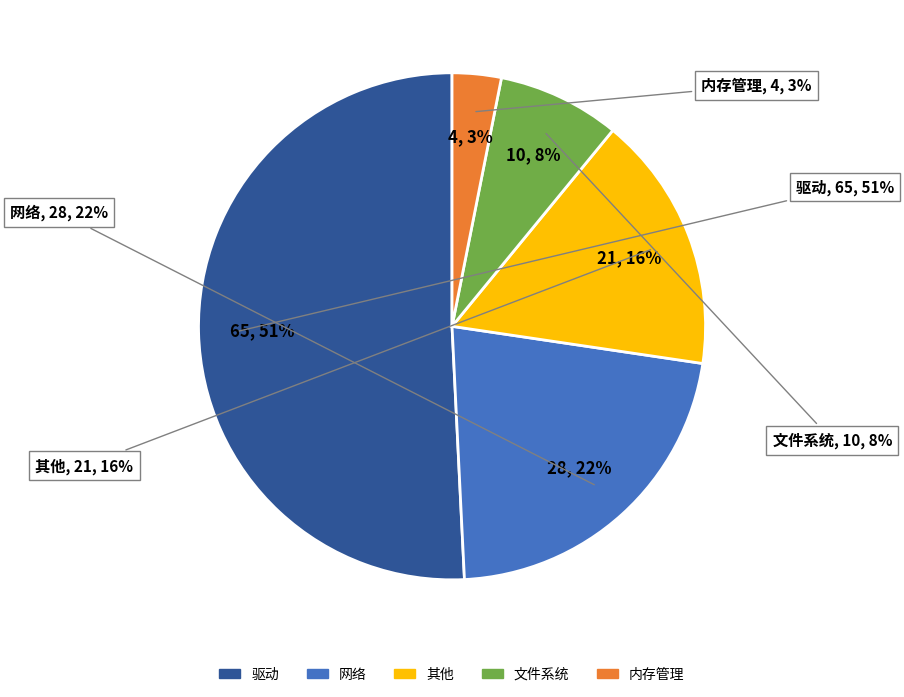

What is the largest slice in the pie chart?

驱动